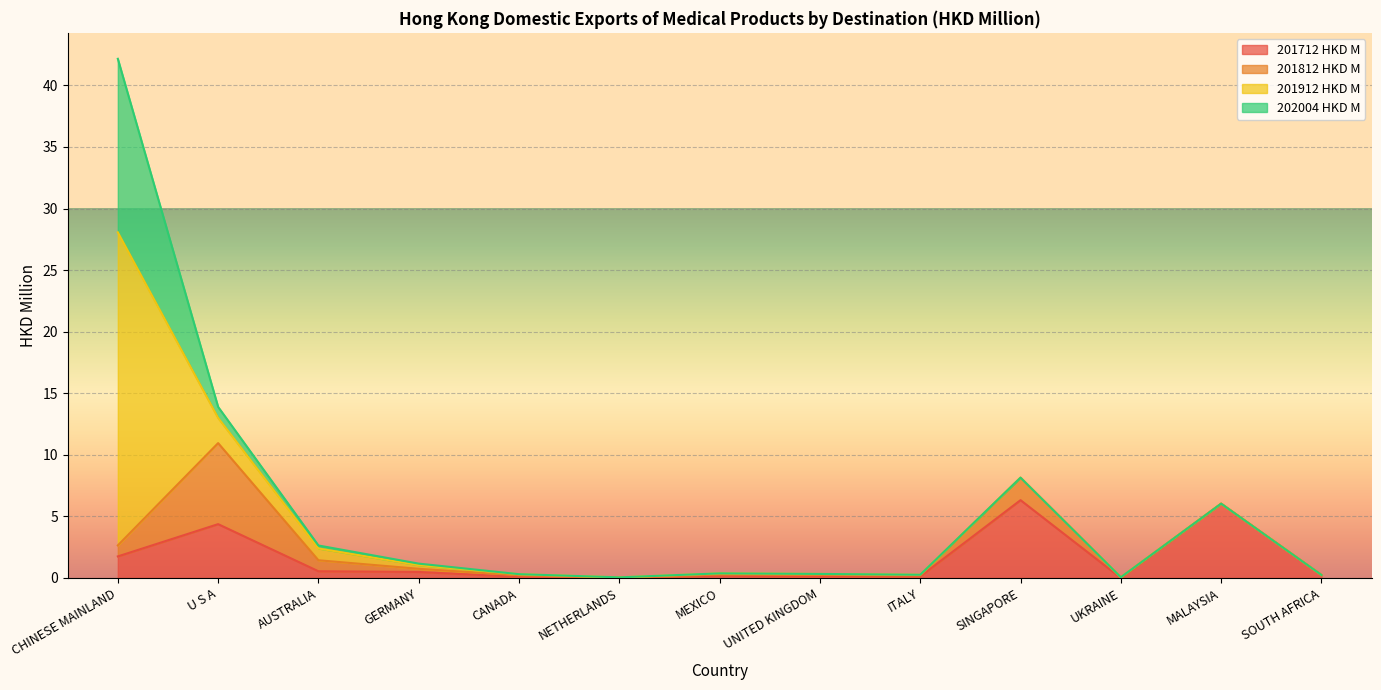

What is the label of the 1st point from the right?

SOUTH AFRICA